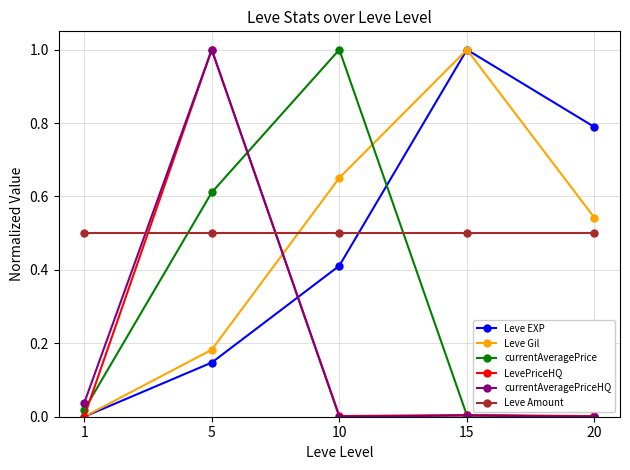

Rank the categories by Leve EXP value from highest to lowest.

15, 20, 10, 5, 1